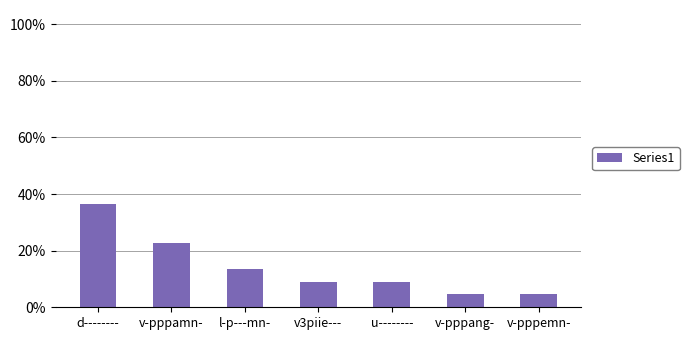

At which label is the value closest to 0?

v-pppang-